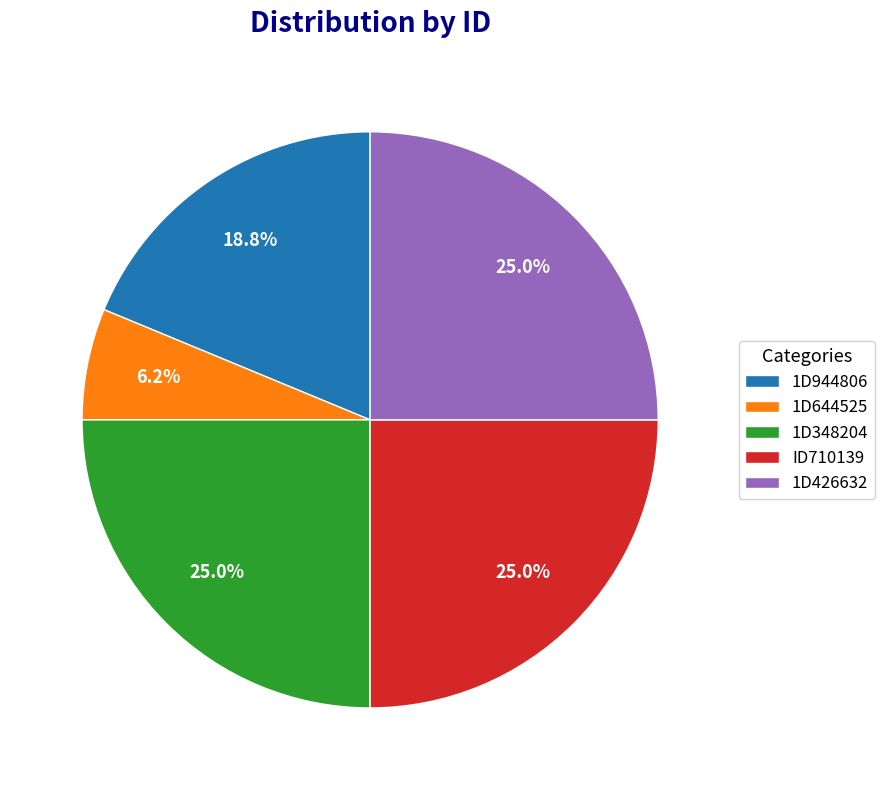

Is it true that ID710139 is 33% of the pie?

False